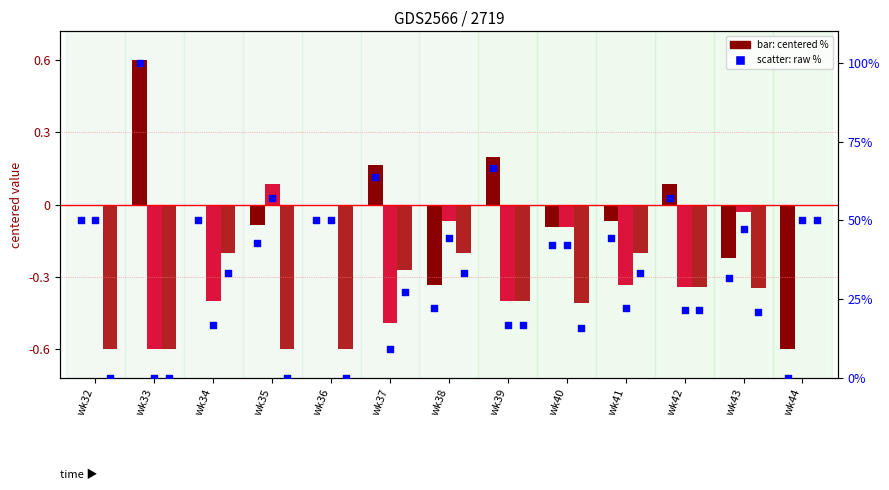

Which series has the widest spread of Y values?

PRIMARY (centered)